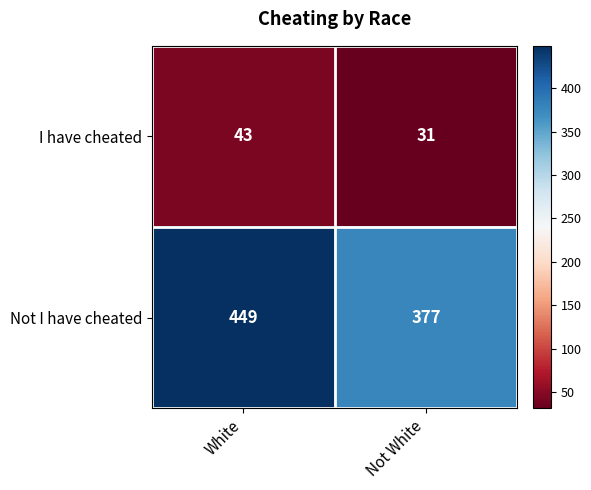

Reading left to right, extract all data points from this chart.

I have cheated: 43	31
Not I have cheated: 449	377